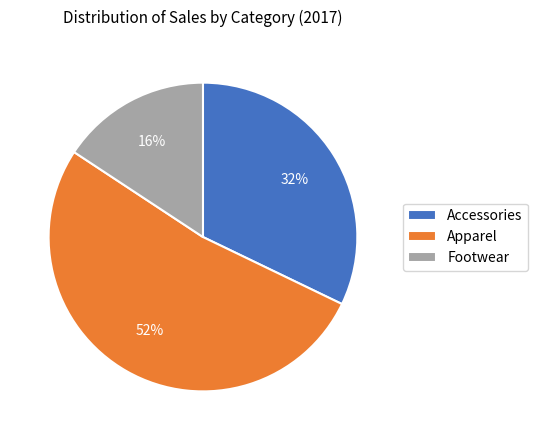

Combined, do Footwear and Apparel account for over 50%?

Yes